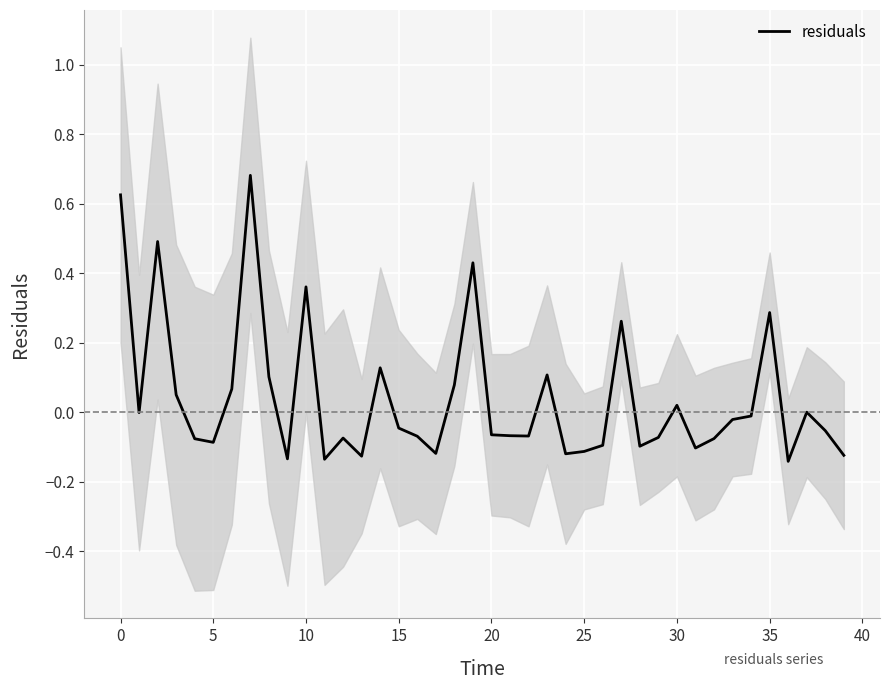

How many data points are less than 0?

25